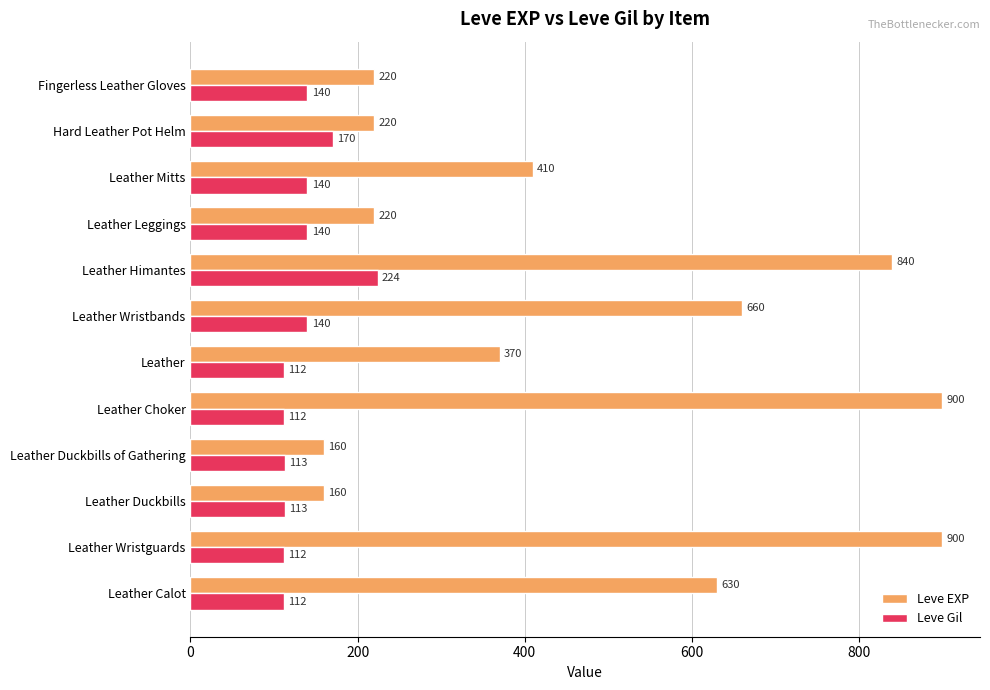

At Leather Wristbands, list the series in order from smallest to largest.

Leve Gil, Leve EXP